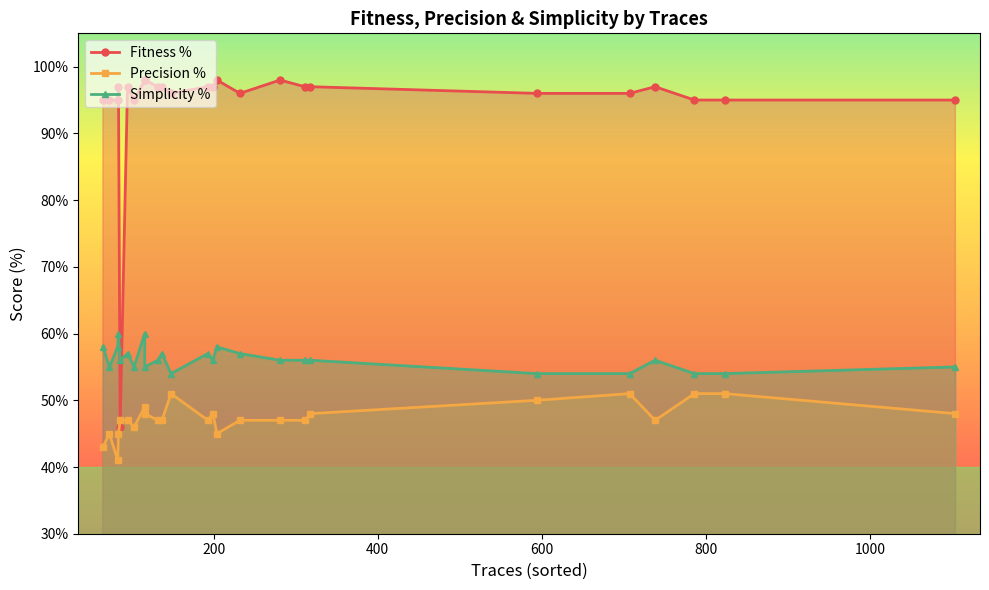

What is the value of the Precision % point at the 1st from the left?

43